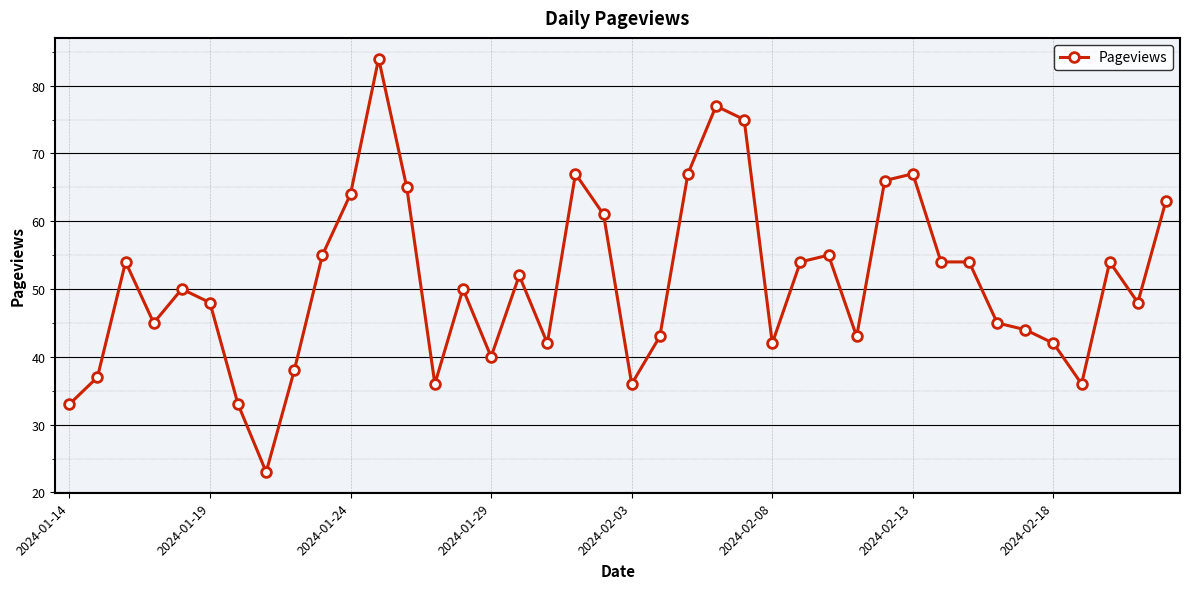

What is the difference between the maximum and minimum values?

61